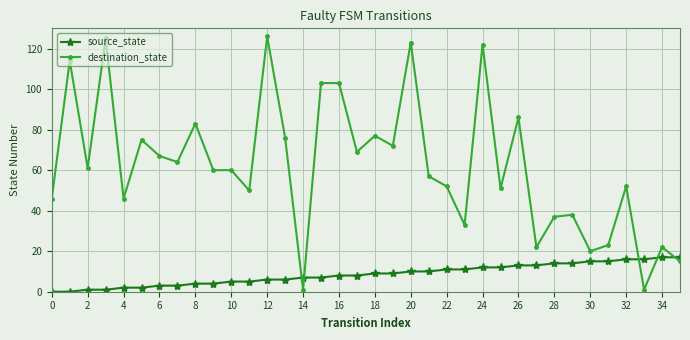

Reading left to right, list all the values displayed in this chart.

source_state: 0	0	1	1	2	2	3	3	4	4	5	5	6	6	7	7	8	8	9	9	10	10	11	11	12	12	13	13	14	14	15	15	16	16	17	17
destination_state: 46	114	61	125	46	75	67	64	83	60	60	50	126	76	1	103	103	69	77	72	123	57	52	33	122	51	86	22	37	38	20	23	52	1	22	15